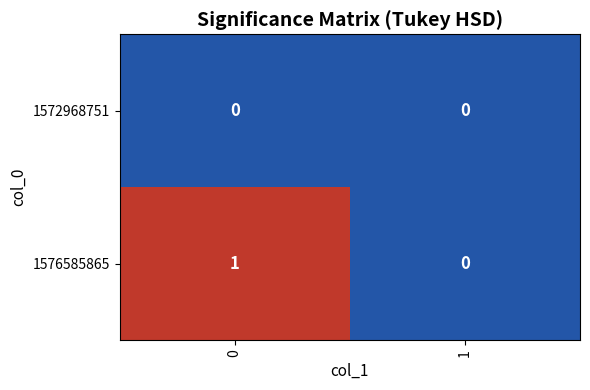

Is it true that 1572968751 equals 0 at 0?

True